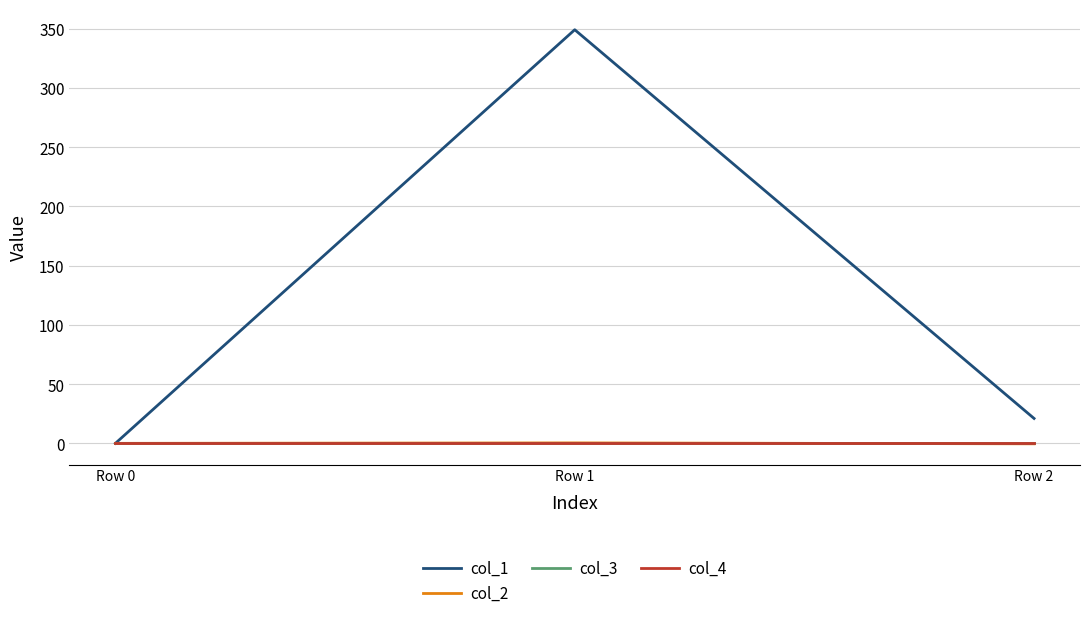

Is the value of col_1 at Row 0 greater than the value of col_2 at Row 0?

No